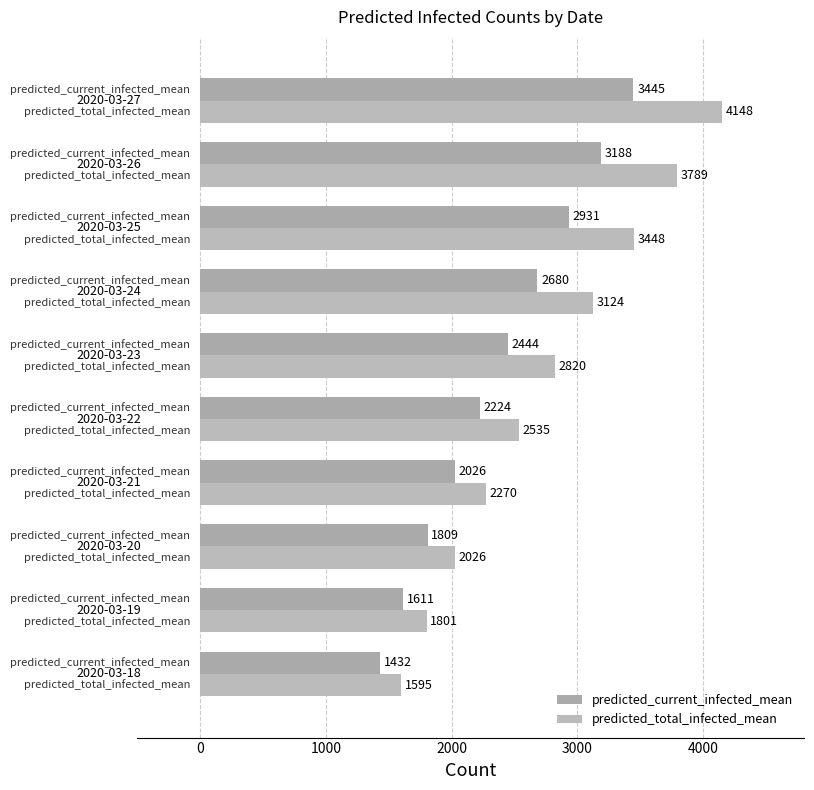

What is the difference between the maximum and minimum values in the predicted_total_infected_mean series?

2553